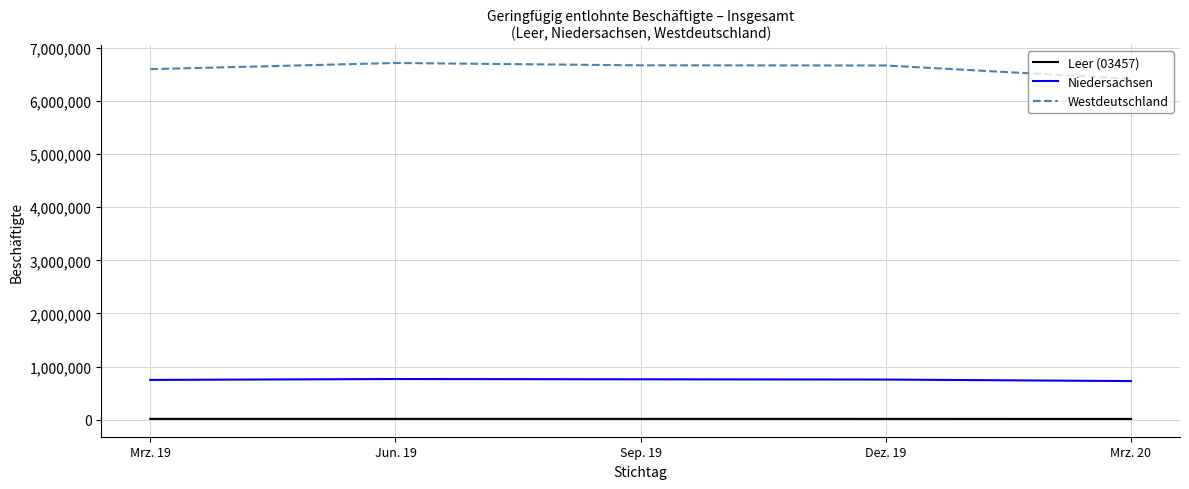

True or false: Westdeutschland and Leer (03457) cross at least once.

False